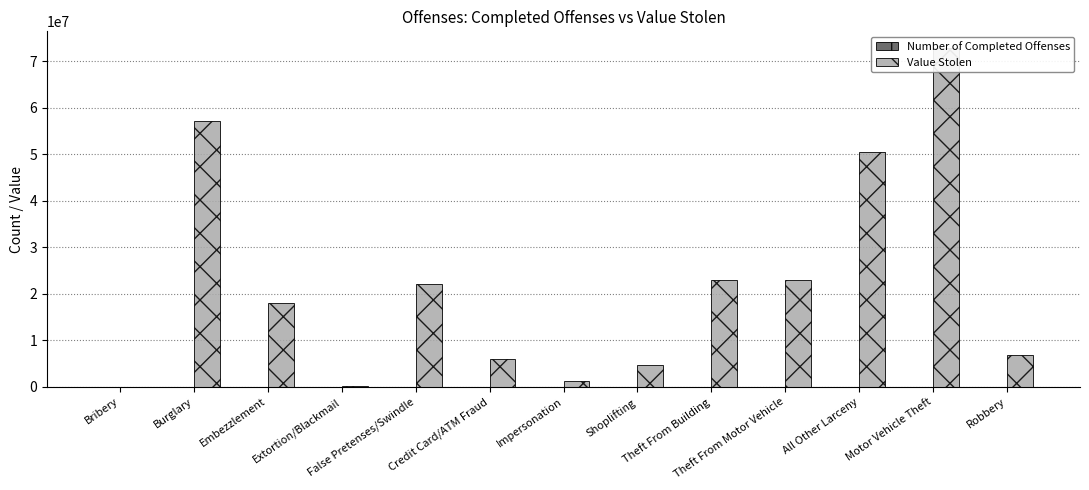

Count the number of data series in this chart.

2